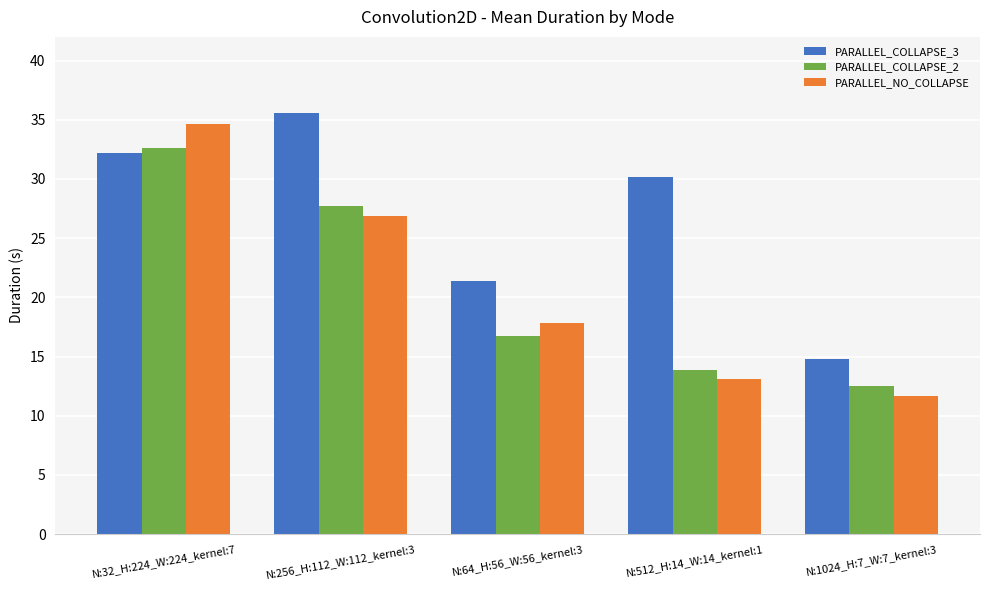

What is the total value across all series at N:64_H:56_W:56_kernel:3?

56.0